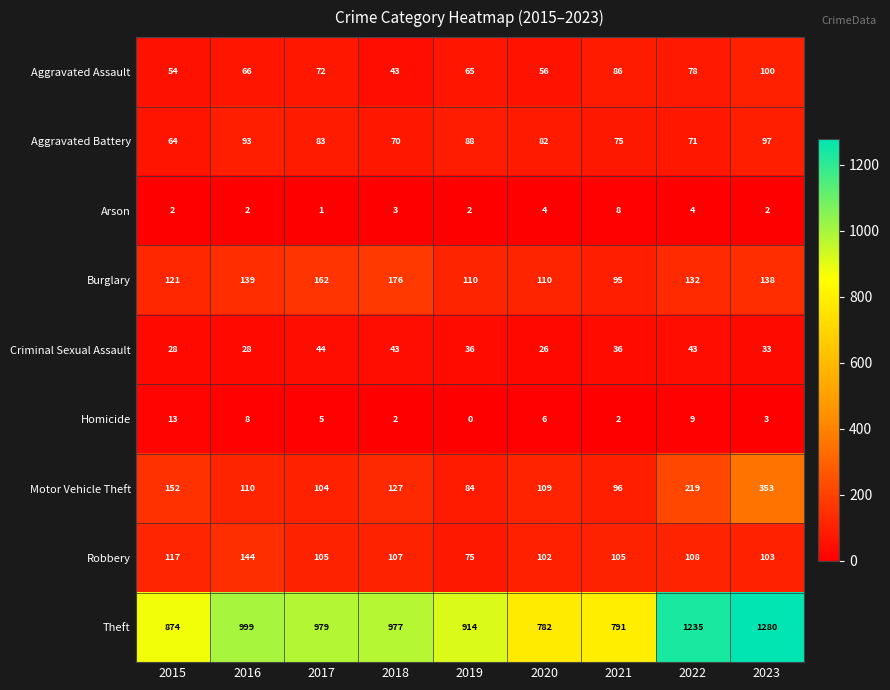

Which series has the largest range (max minus min)?

Theft